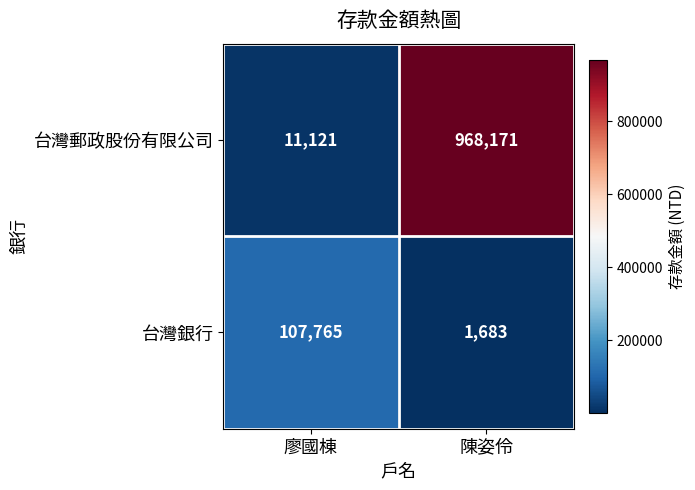

Which label corresponds to the largest value in the chart?

陳姿伶